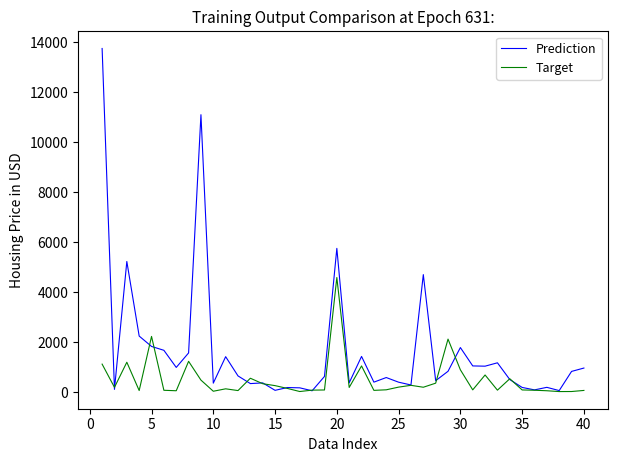

Rank the series by their maximum value, from highest to lowest.

Prediction, Target